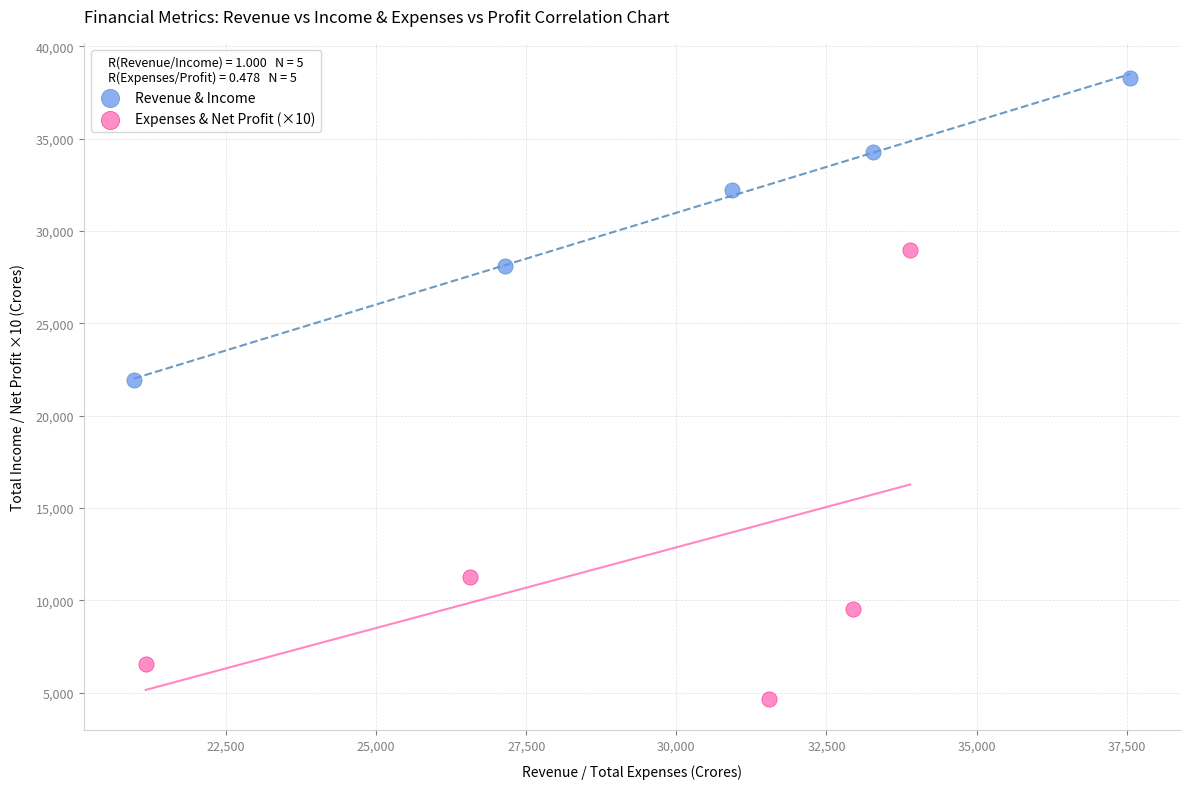

Which series contains the highest Y value?

Revenue & Income